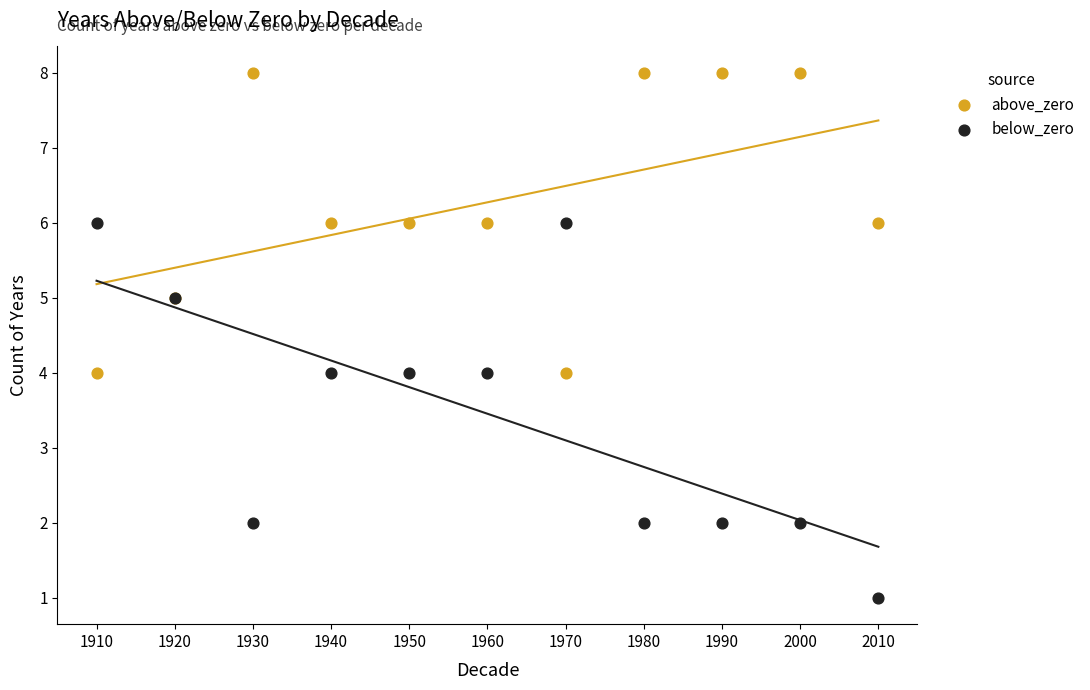

What is the X range (max minus min) for the scatter plot?

100